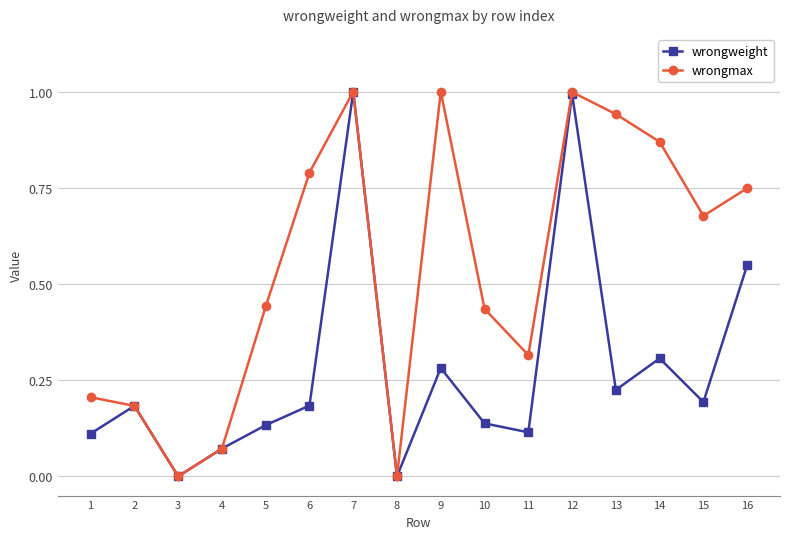

Count the number of categories in the chart.

16